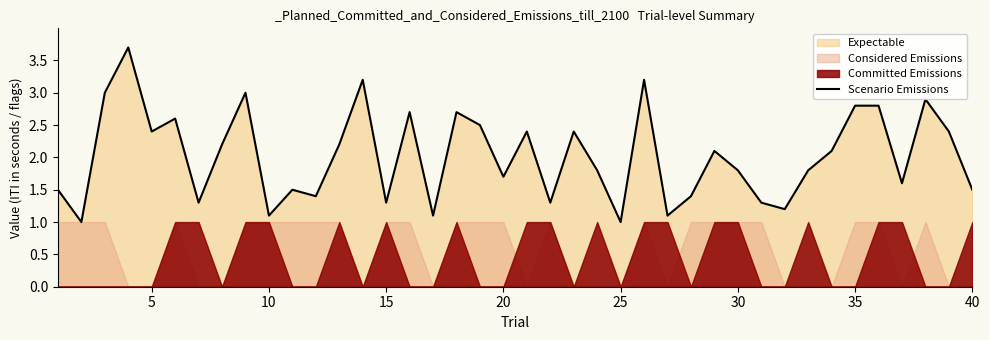

True or false: the data has more than 1 interior local peaks.

True